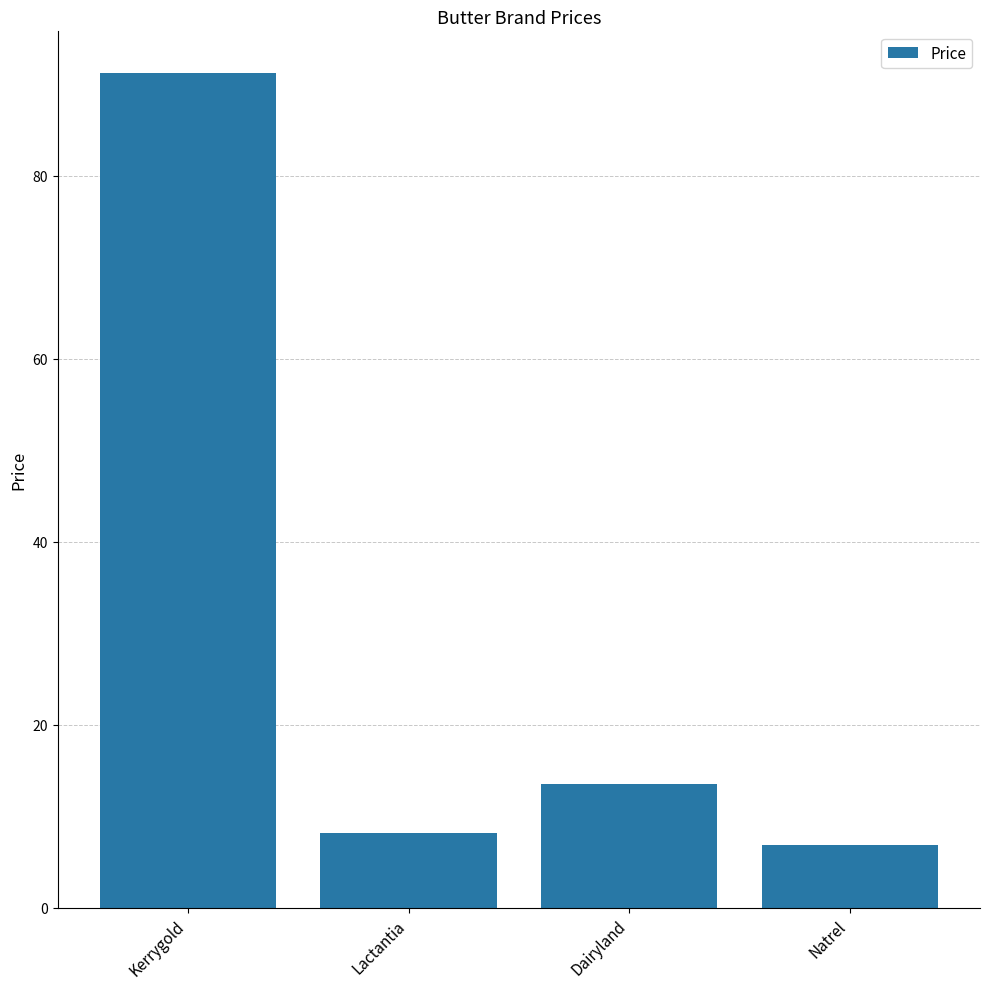

The value at Lactantia is 12.8. True or false?

False